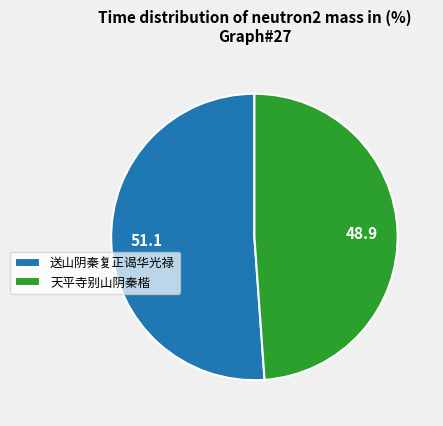

What is the smallest slice in the pie chart?

天平寺别山阴秦楷